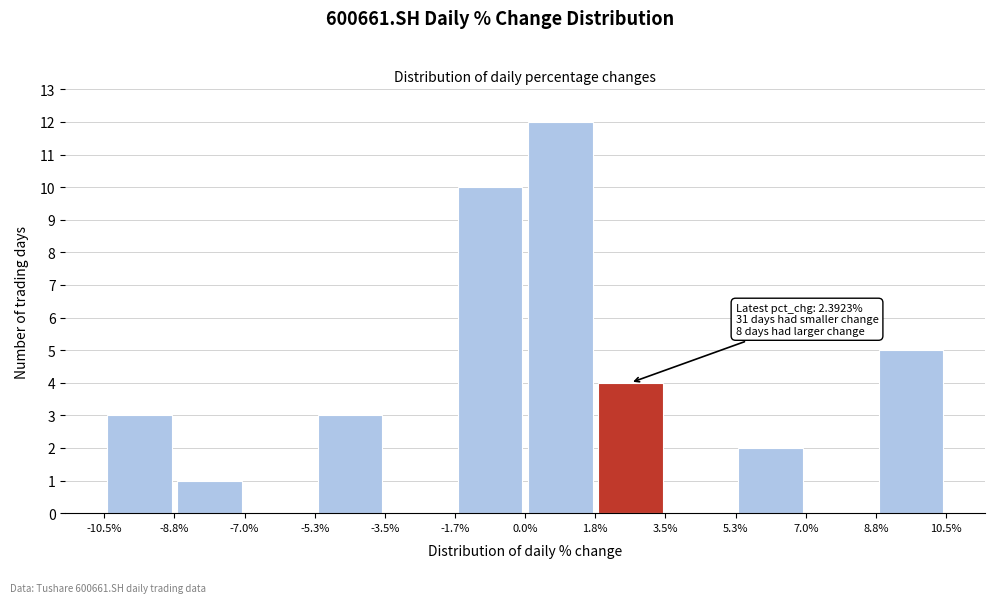

Over which range of the x-axis is the bar tallest?

0.0% to 1.8%